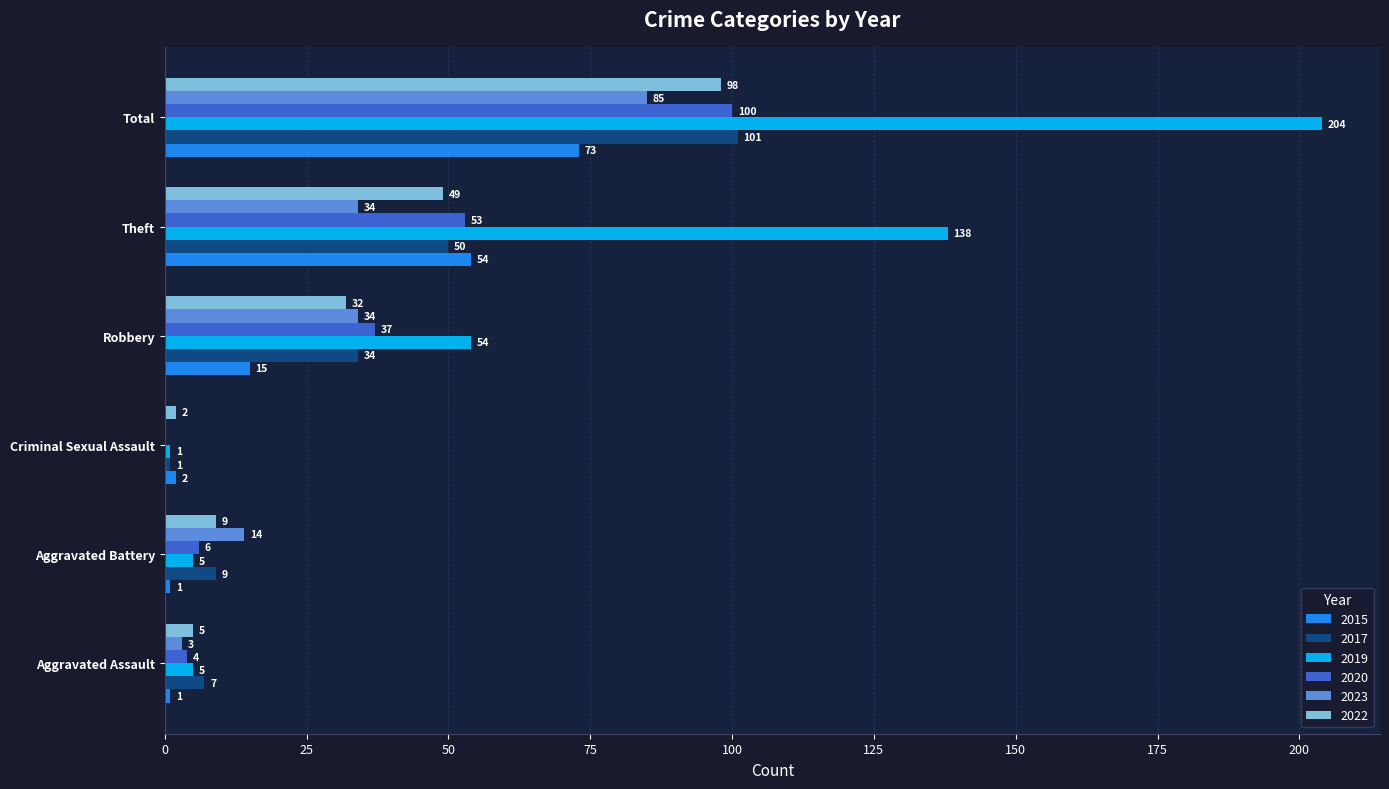

What is the sum of all 2022 values?

195